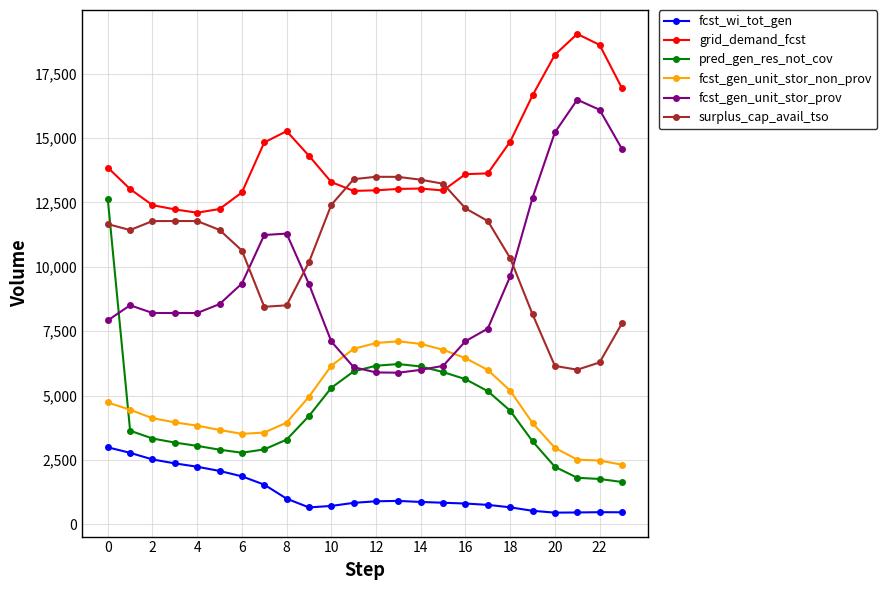

How many intersections are there between surplus_cap_avail_tso and pred_gen_res_not_cov?

1